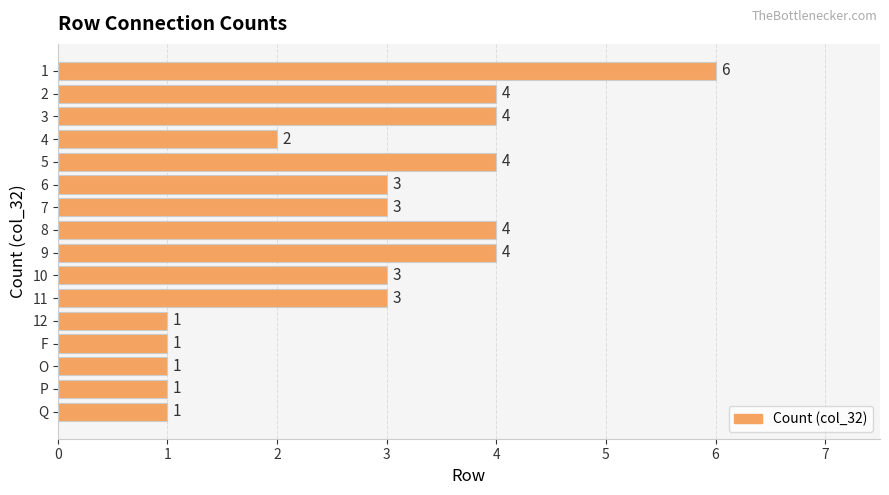

Is it true that the value at 11 is 3?

True